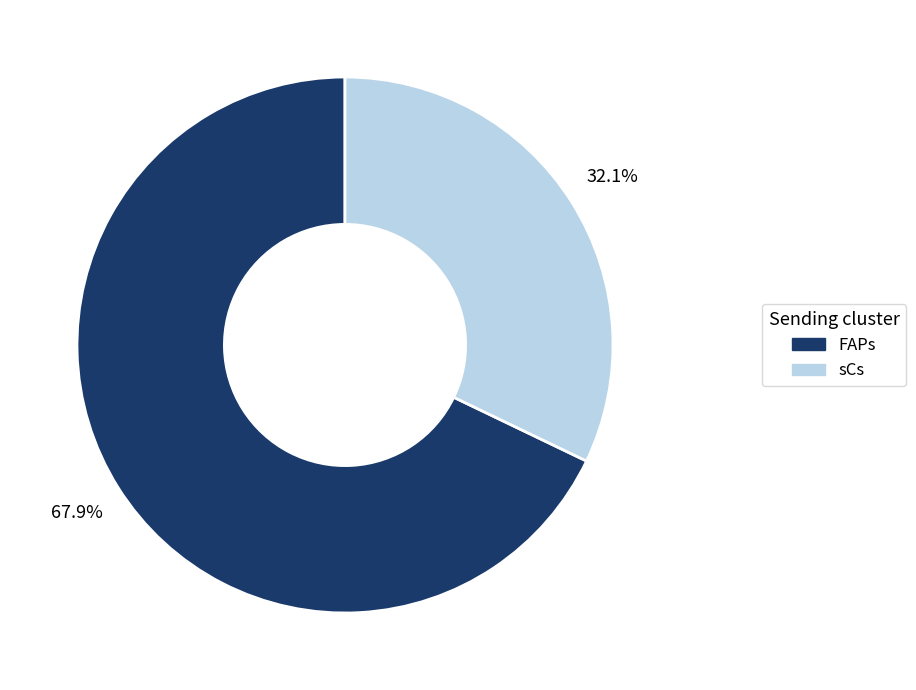

To the nearest percent, what is the combined percentage of sCs and FAPs?

100%